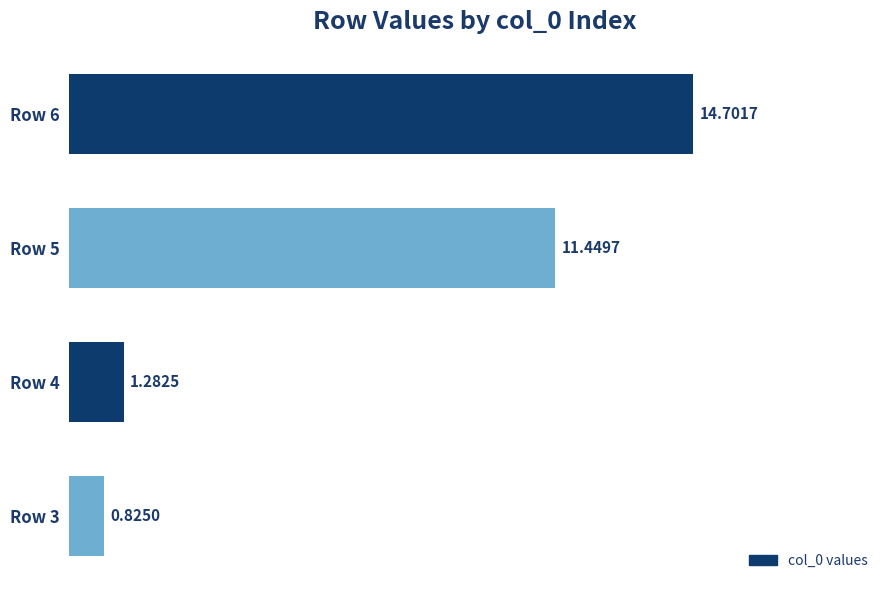

What is the difference between the values at Row 3 and Row 5?

10.6